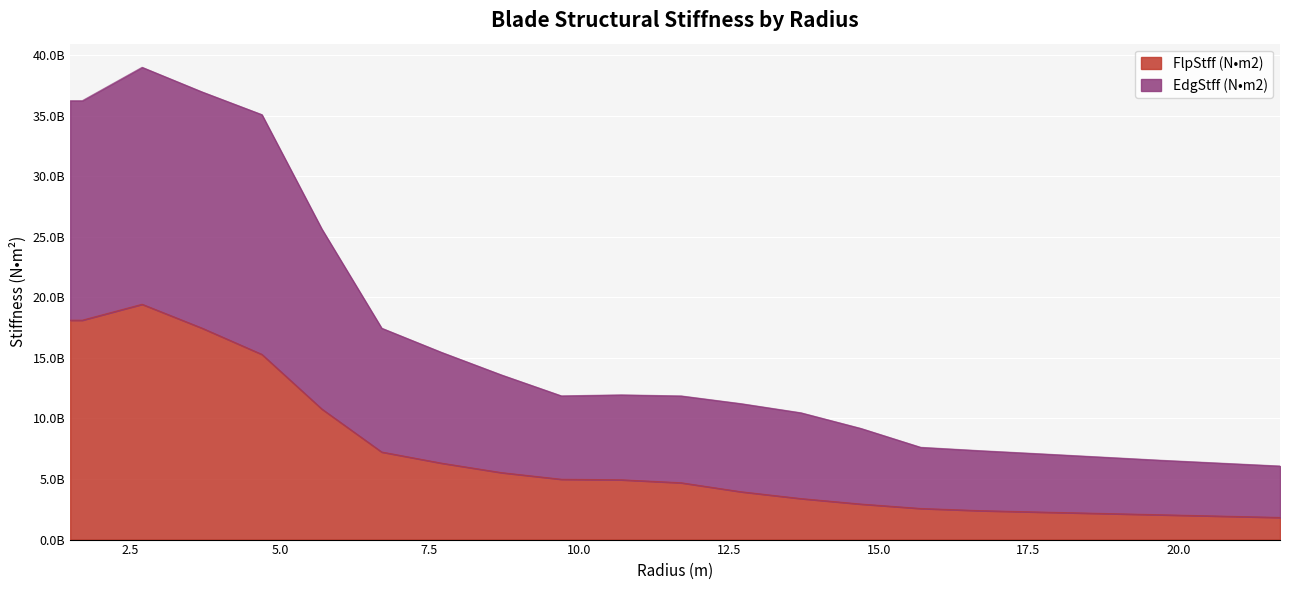

Which has a higher value, 12.7 or 1.7?

1.7